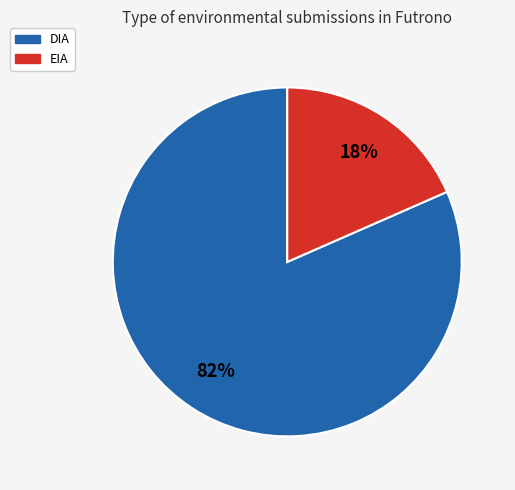

What percentage is the DIA slice, to the nearest percent?

82%